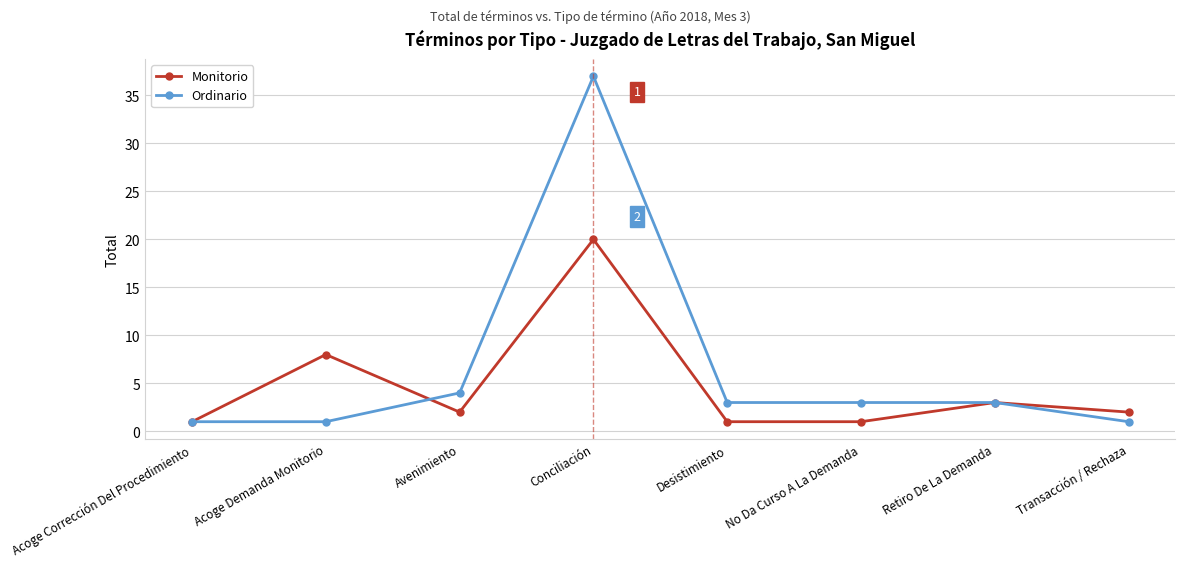

How many lines are shown in the chart?

2